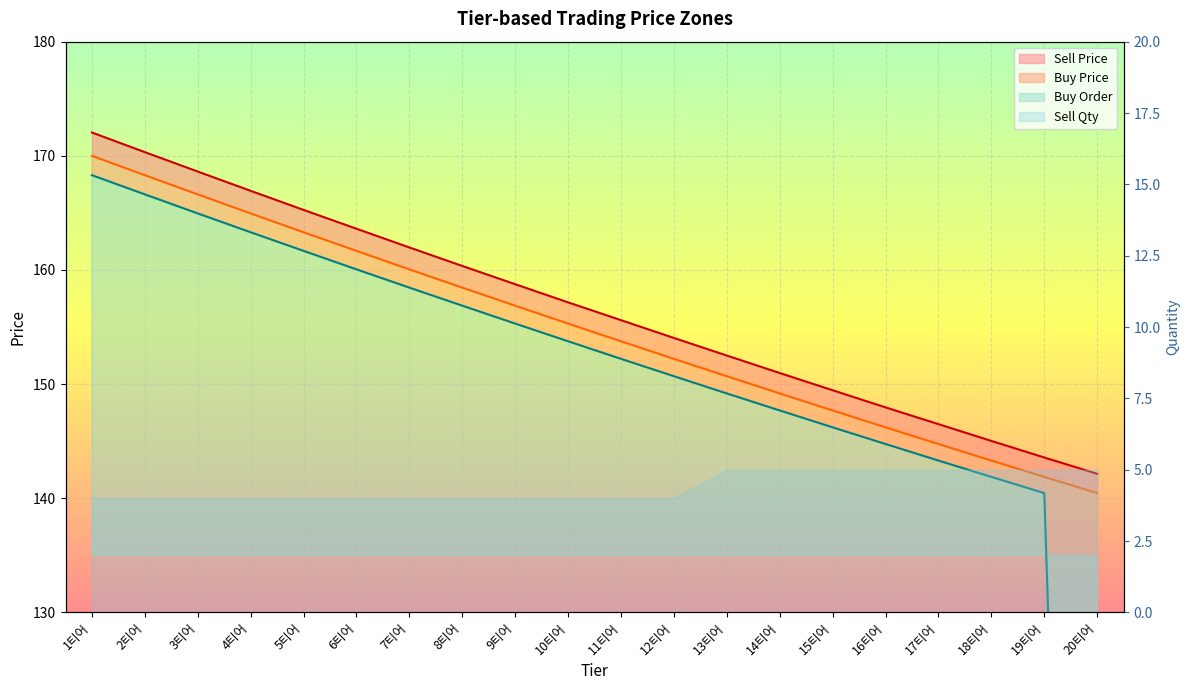

What is the greatest value displayed?

172.0